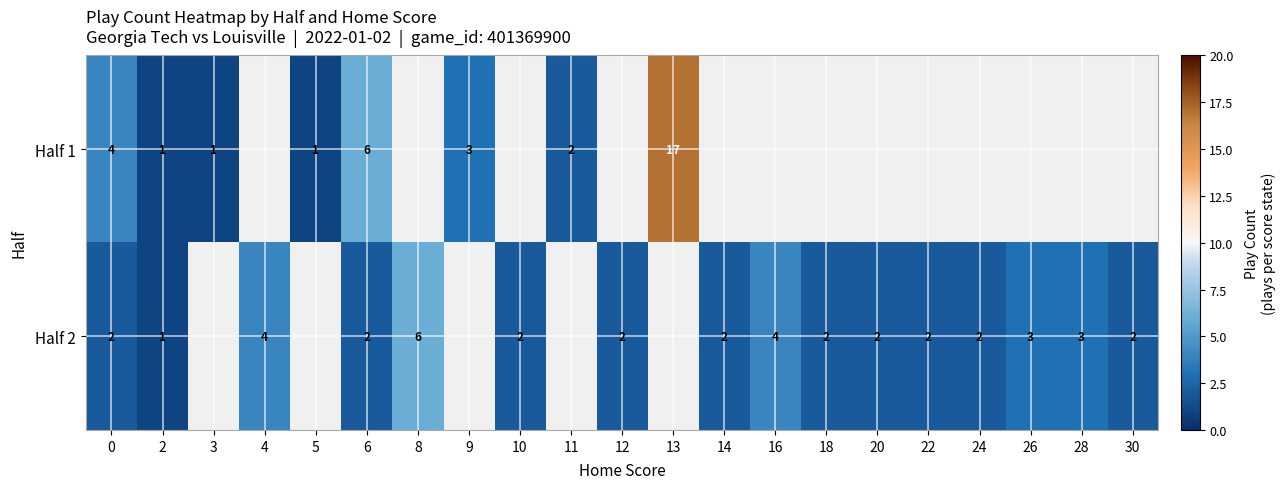

True or false: Half 2 has a value of 2 at 22.

True